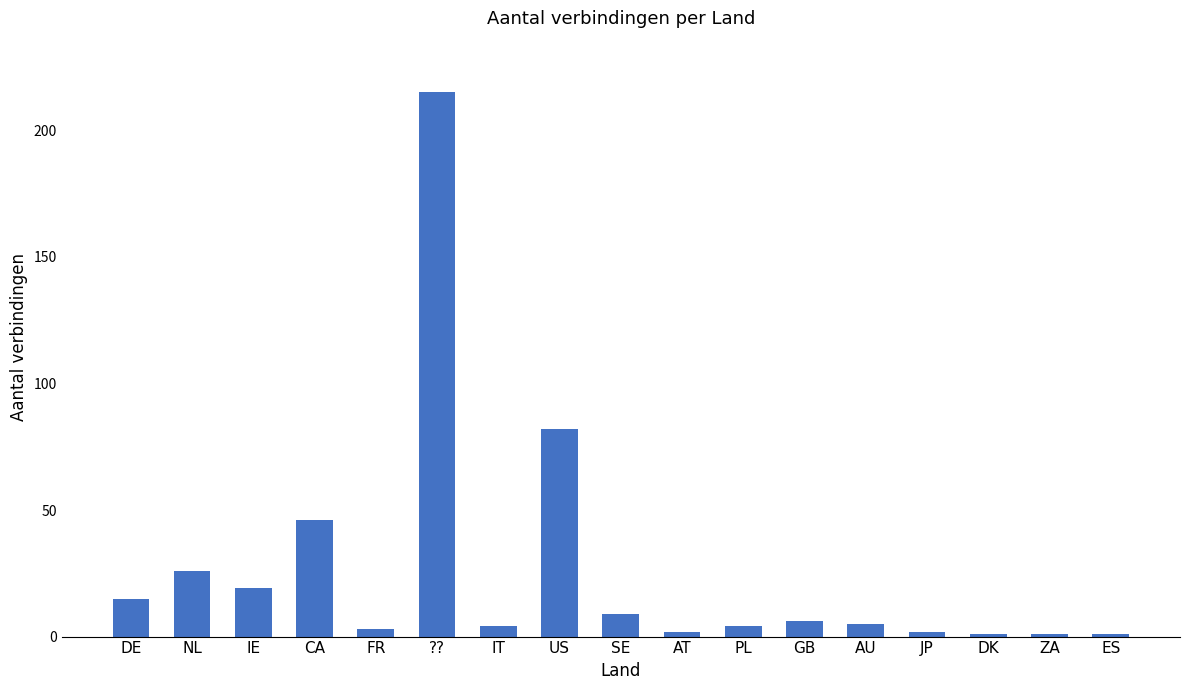

Reading left to right, what are all the values shown in this chart?

15	26	19	46	3	215	4	82	9	2	4	6	5	2	1	1	1